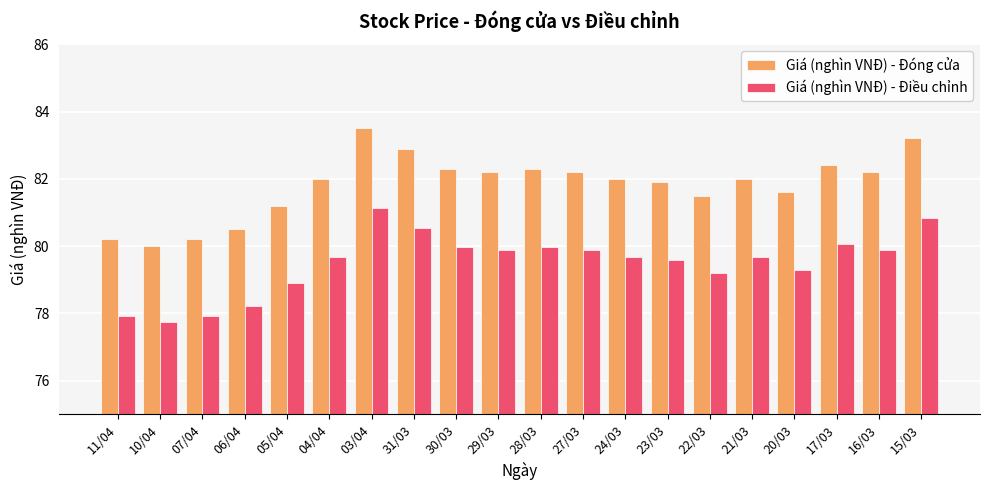

What is the difference between the highest and lowest values at 16/03?

2.3